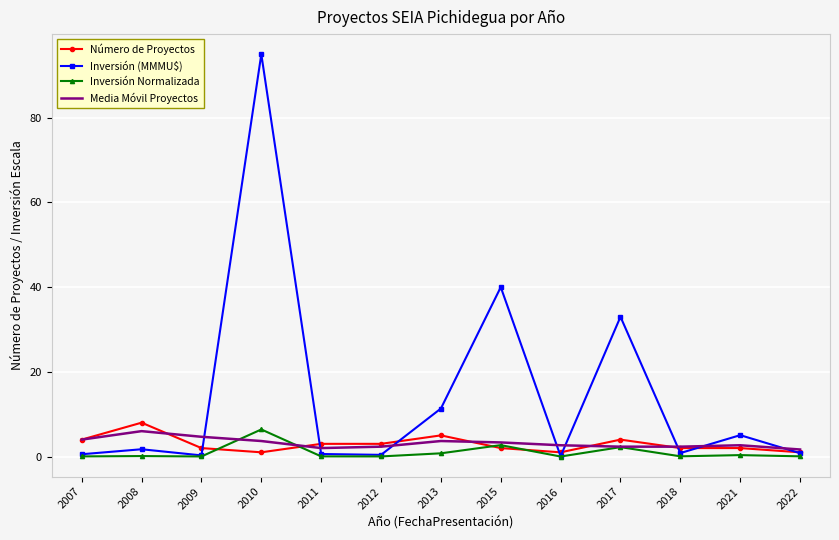

Which category has the highest value across all series?

2010